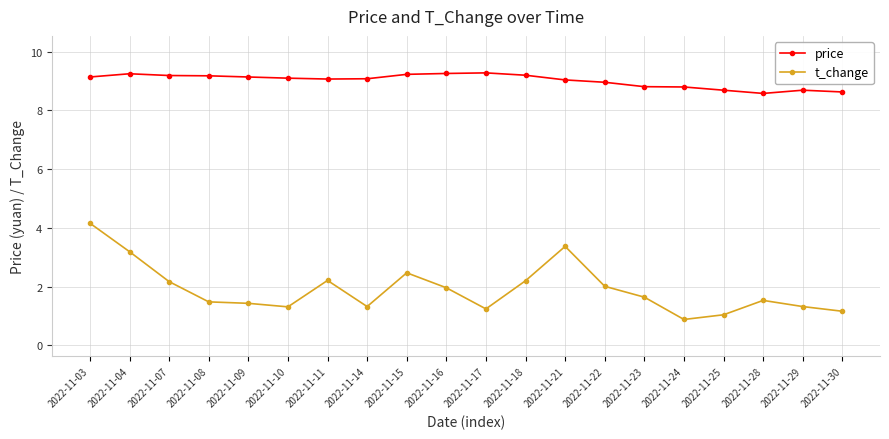

How many categories are shown in the chart?

20